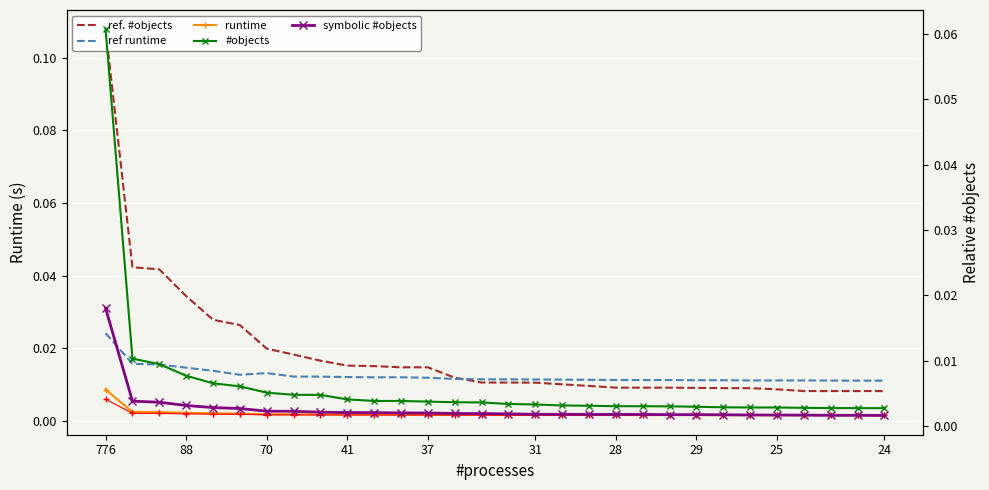

What is the maximum value shown in the chart?

0.1